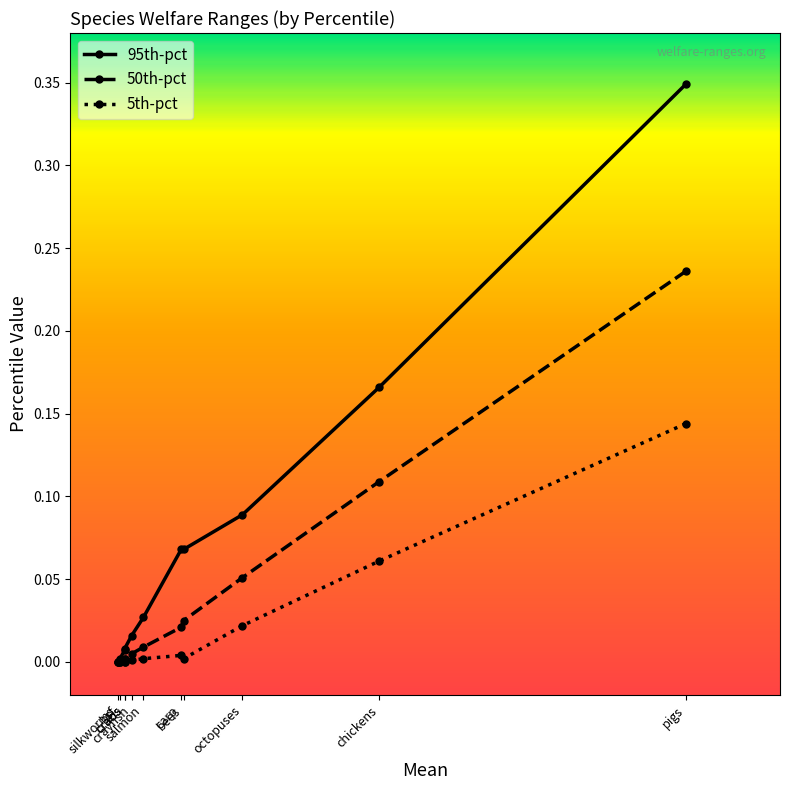

What is the difference between the second highest and minimum values in the 95th-pct series?

0.2